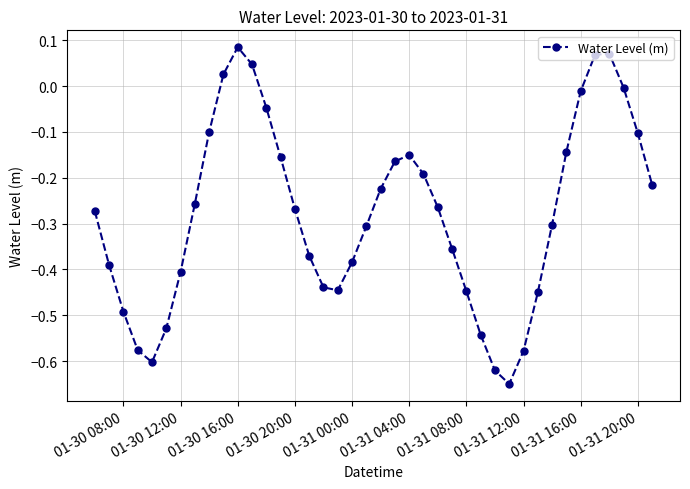

How many interior local valleys (lower than both neighbors) does the data have?

3